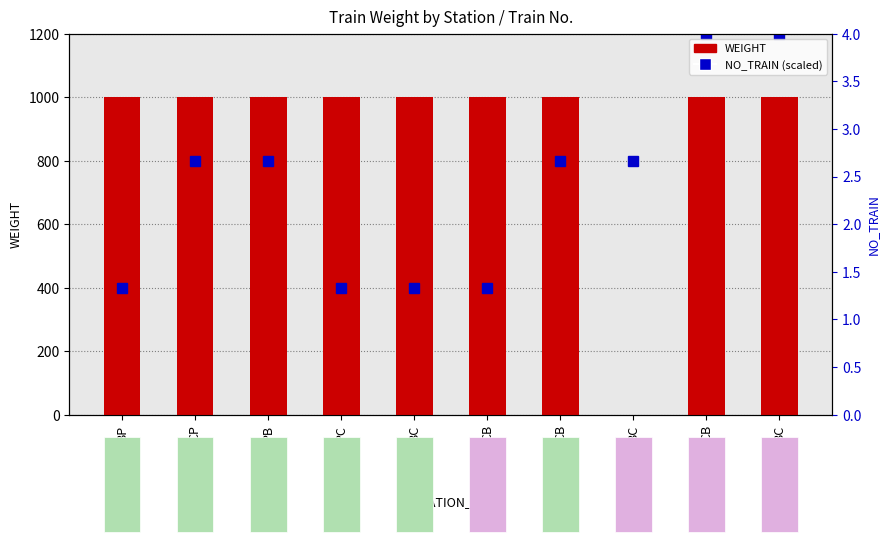

What is the value of the WEIGHT bar at the 5th from the left?

1000